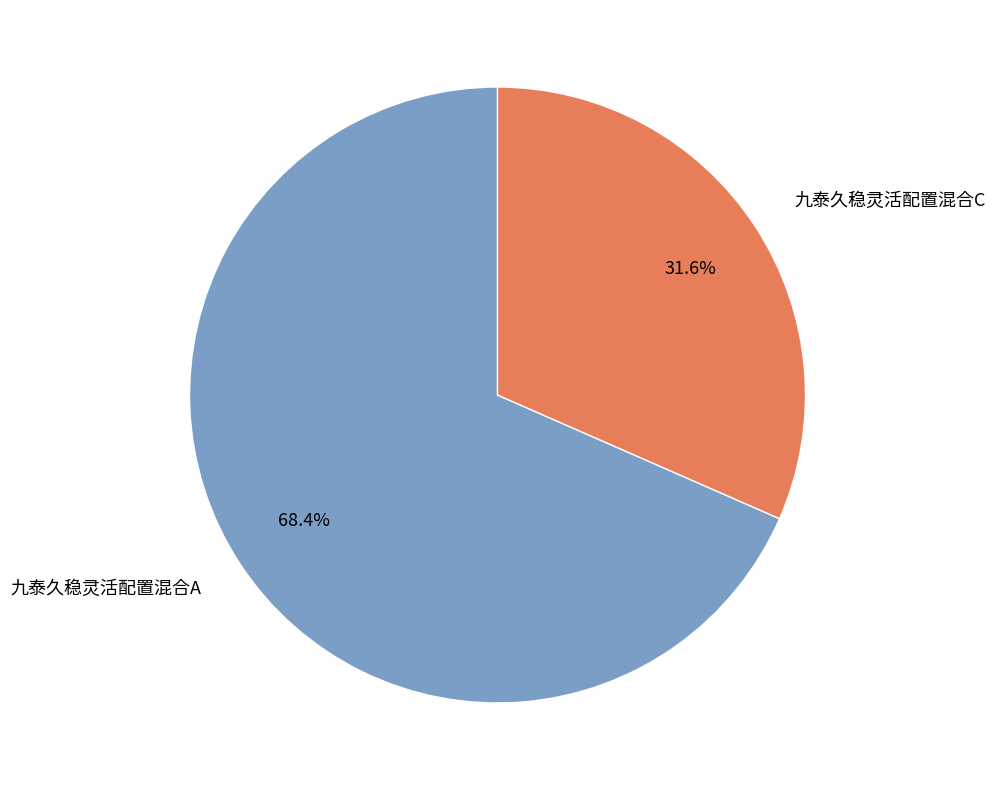

Rank the categories by value from lowest to highest.

九泰久稳灵活配置混合C, 九泰久稳灵活配置混合A